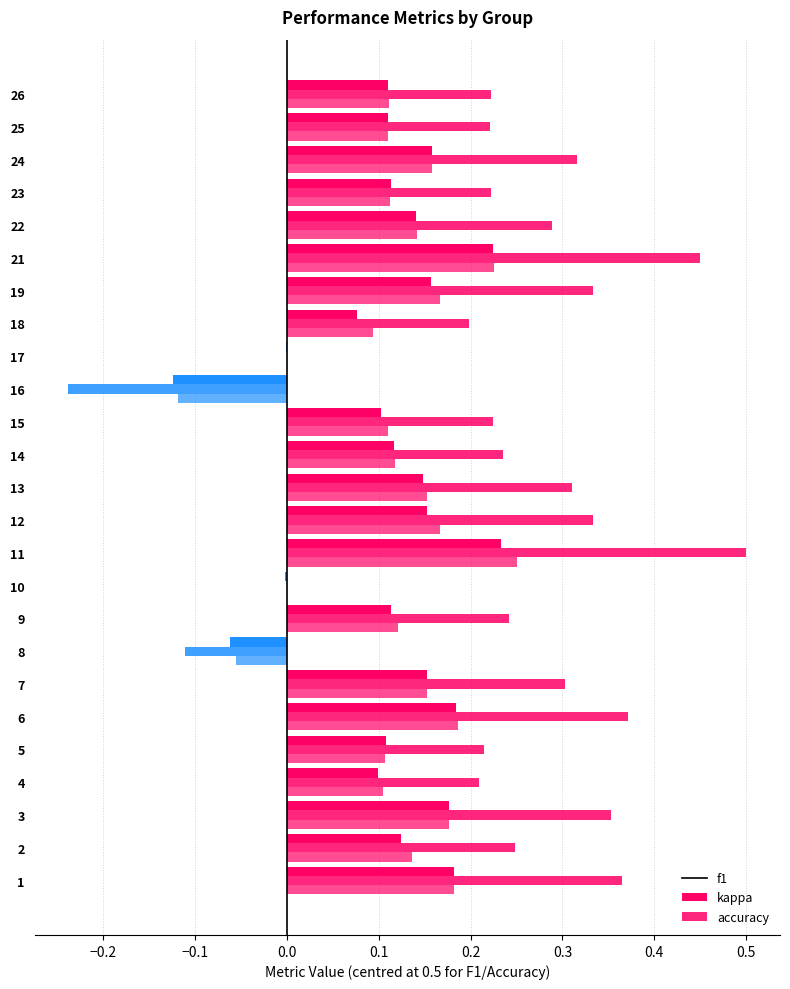

Which series has the largest range (max minus min)?

kappa